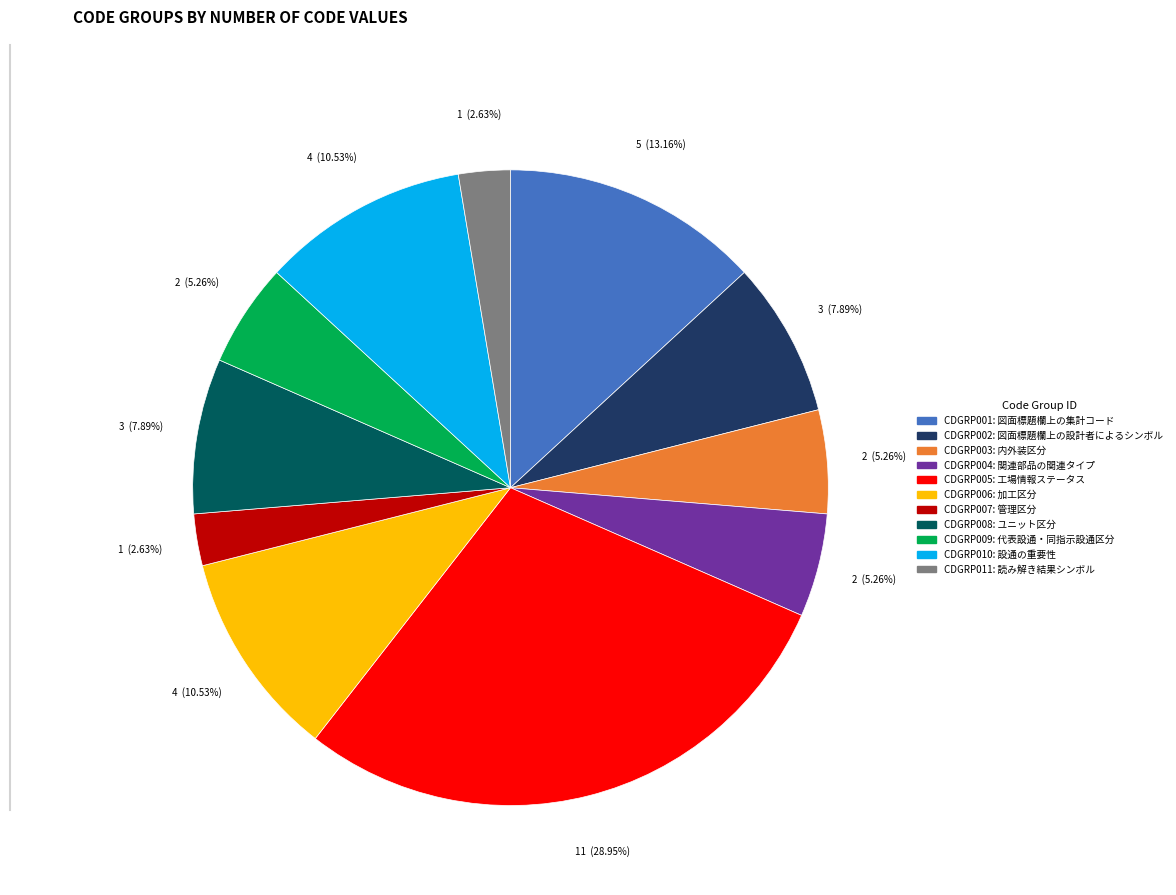

To the nearest percent, what is the average slice percentage?

9%